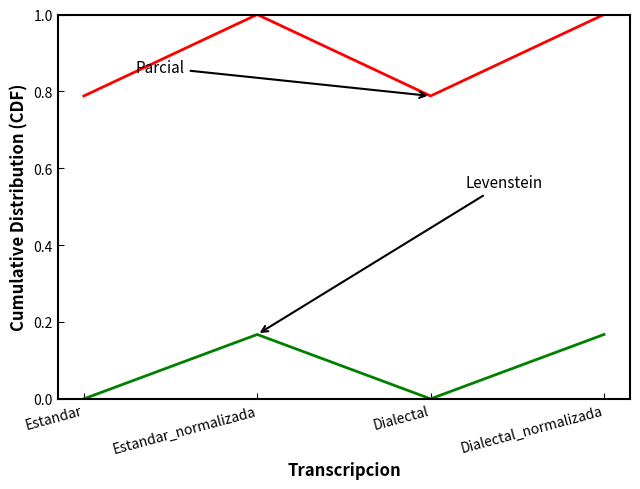

What is the greatest value displayed?

1.0